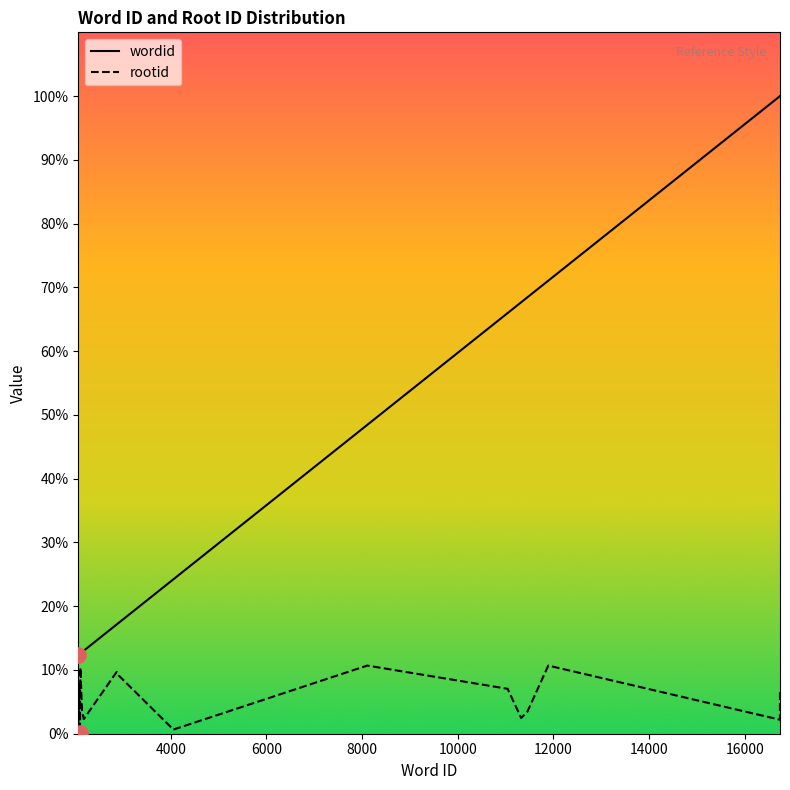

Which series contains the highest Y value?

wordid